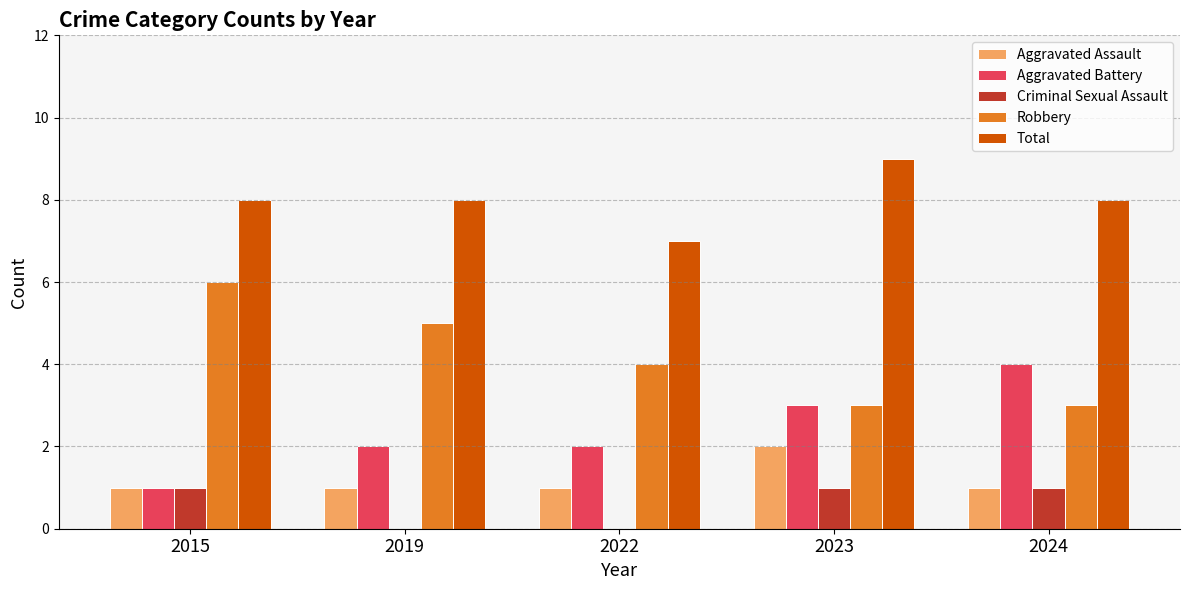

At which label does Robbery reach its peak?

2015